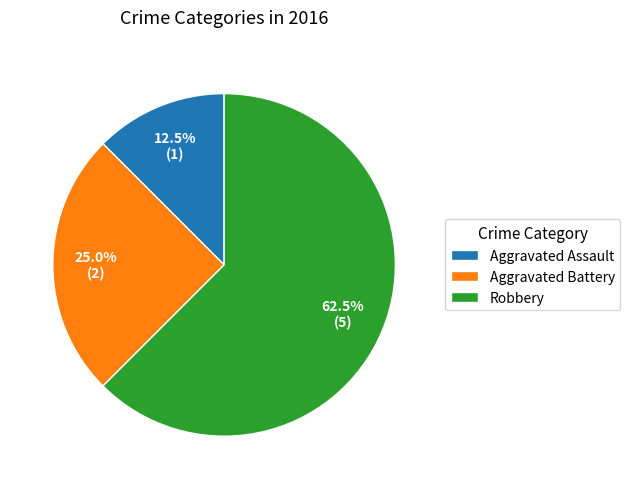

Does Aggravated Assault represent more than half of the total?

No